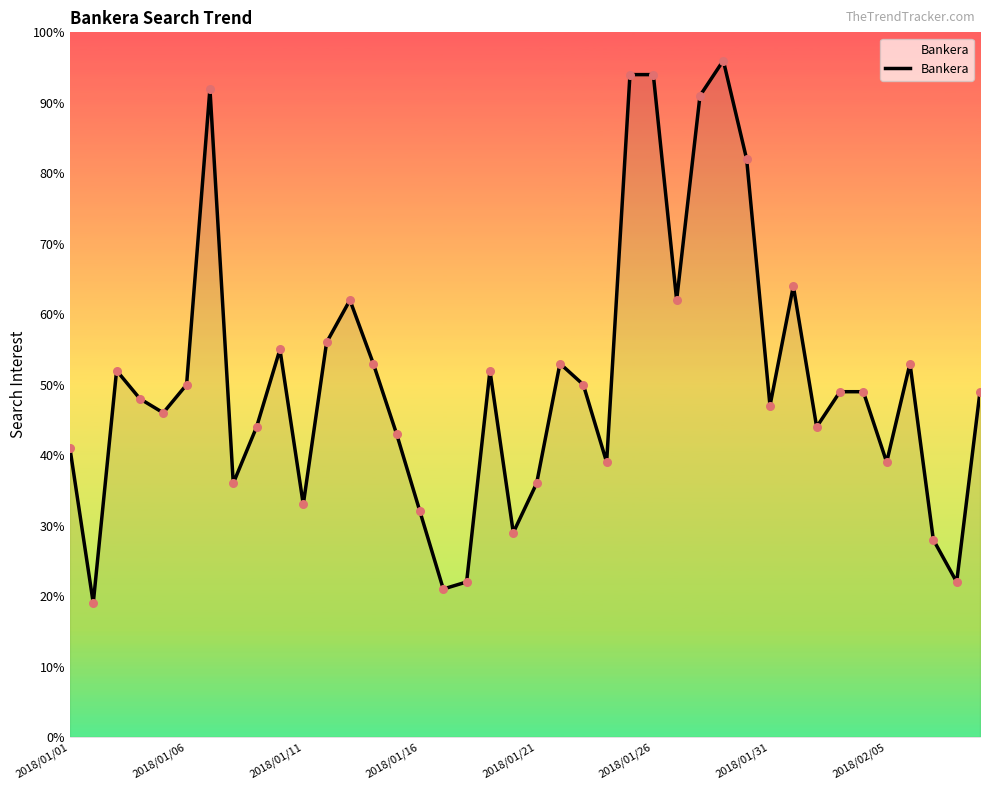

What is the difference between the maximum and minimum values?

77